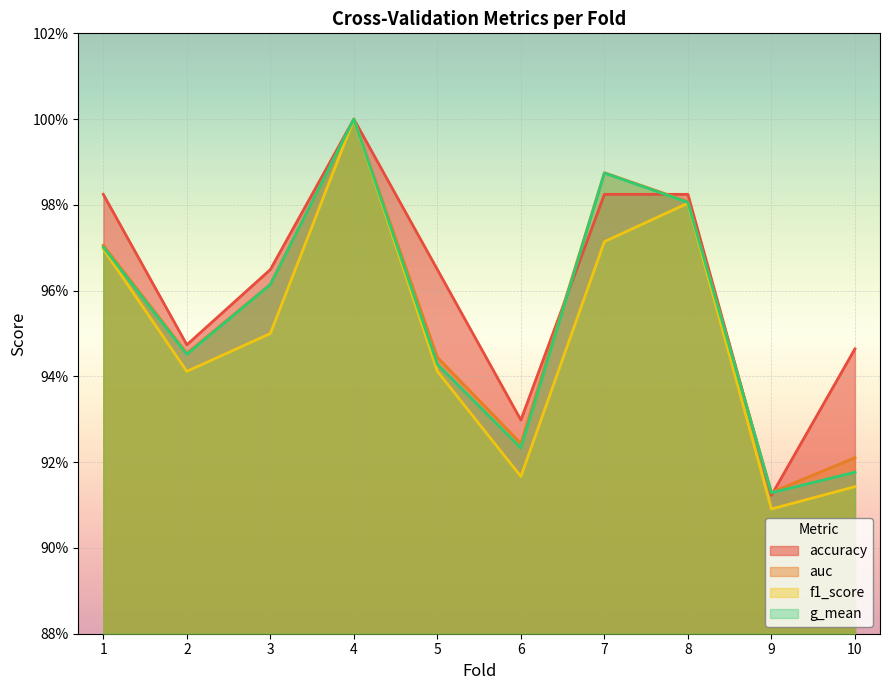

How many interior local peaks does the g_mean series have?

2